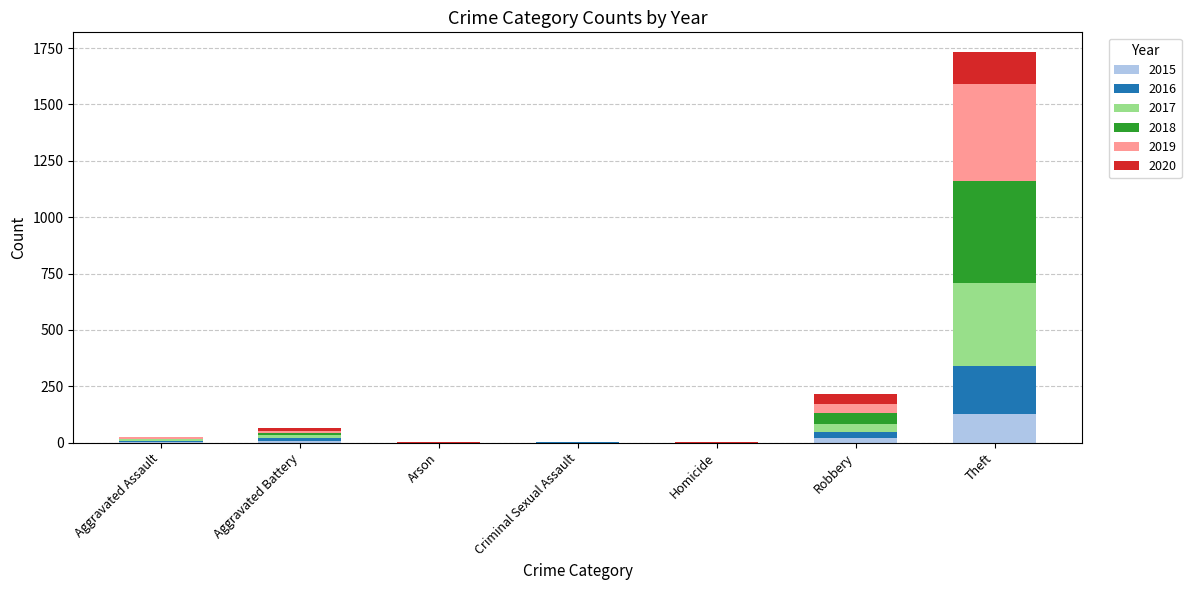

At which category is the sum across all series the highest?

Theft